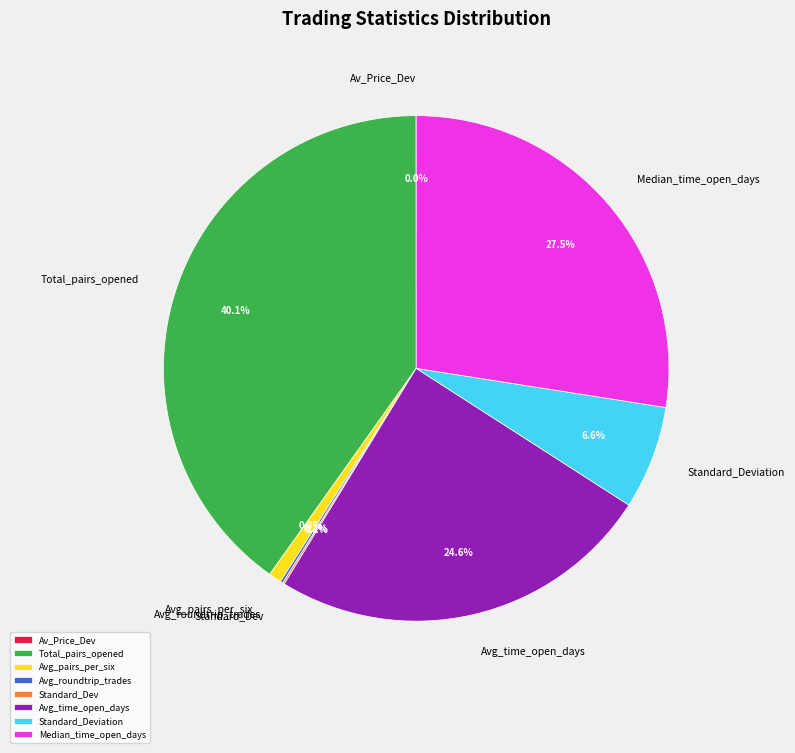

Which has a higher value, Total_pairs_opened or Avg_time_open_days?

Total_pairs_opened